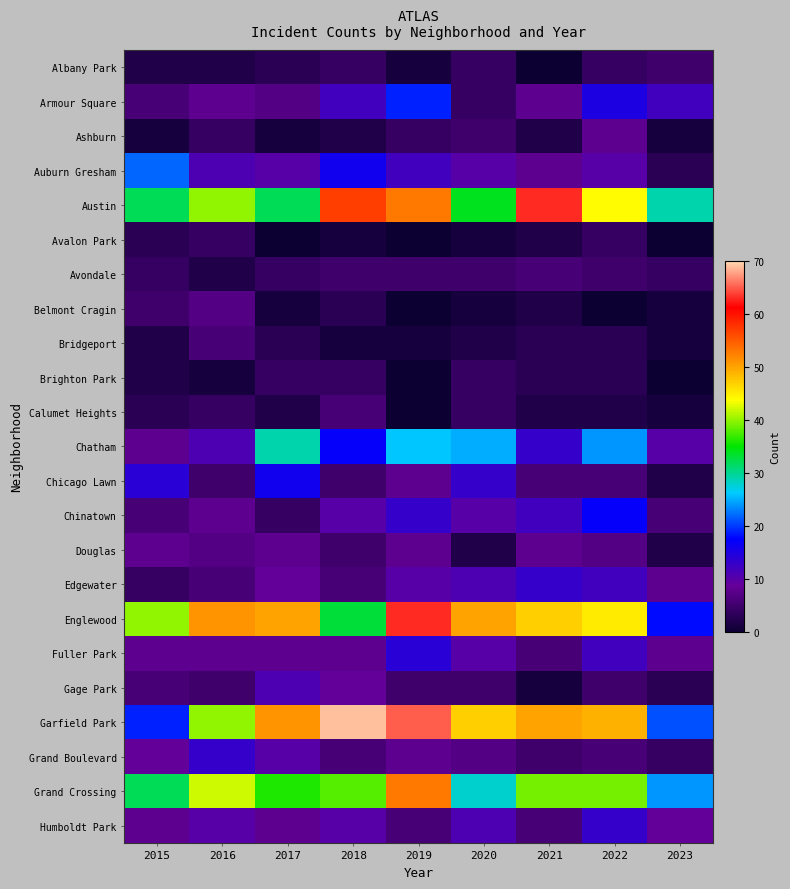

Between 2015 and 2019, which series saw the biggest shift?

Garfield Park